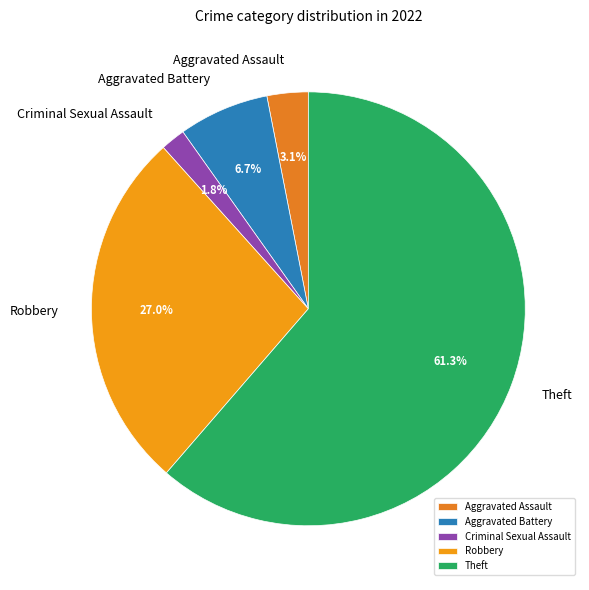

The Criminal Sexual Assault slice represents 2% of the pie. True or false?

True